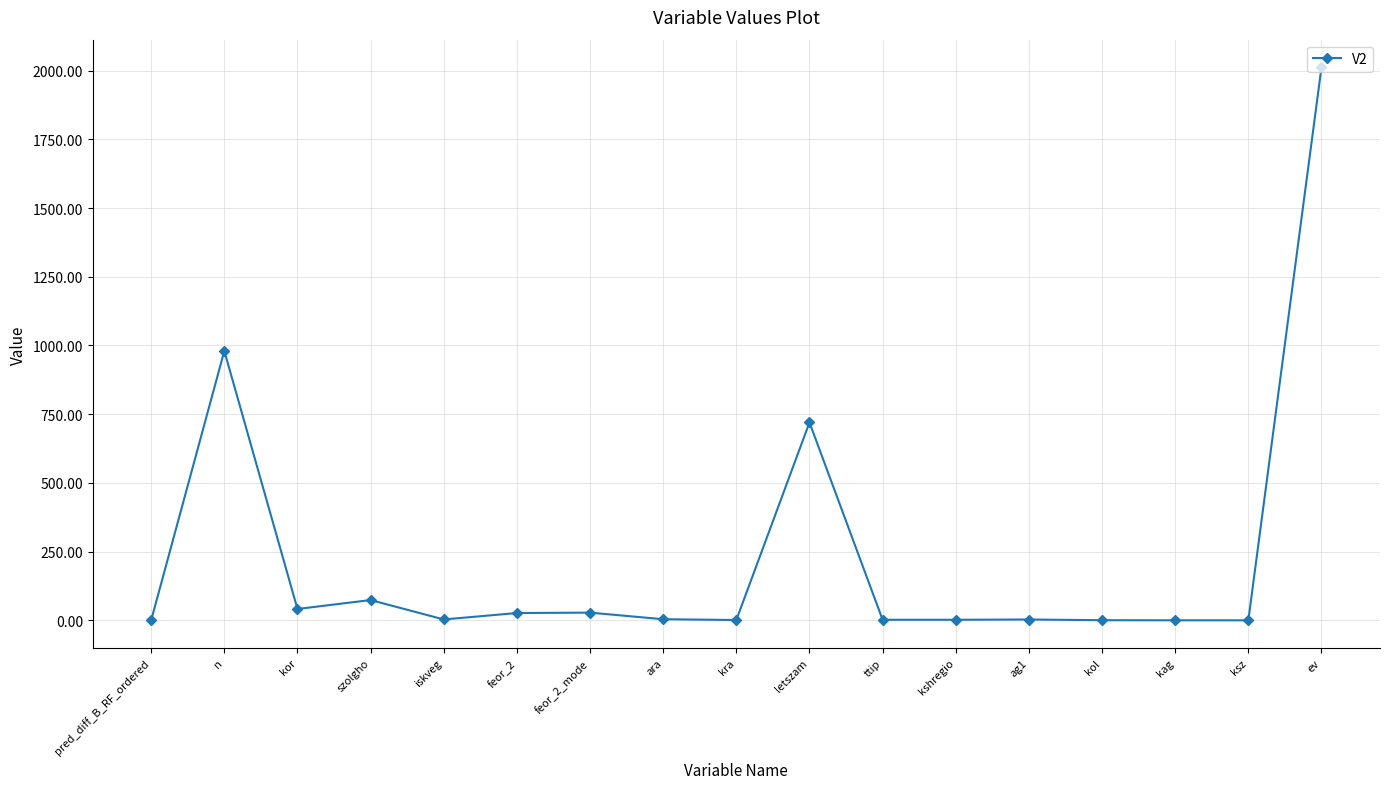

How many values are below 3?

7